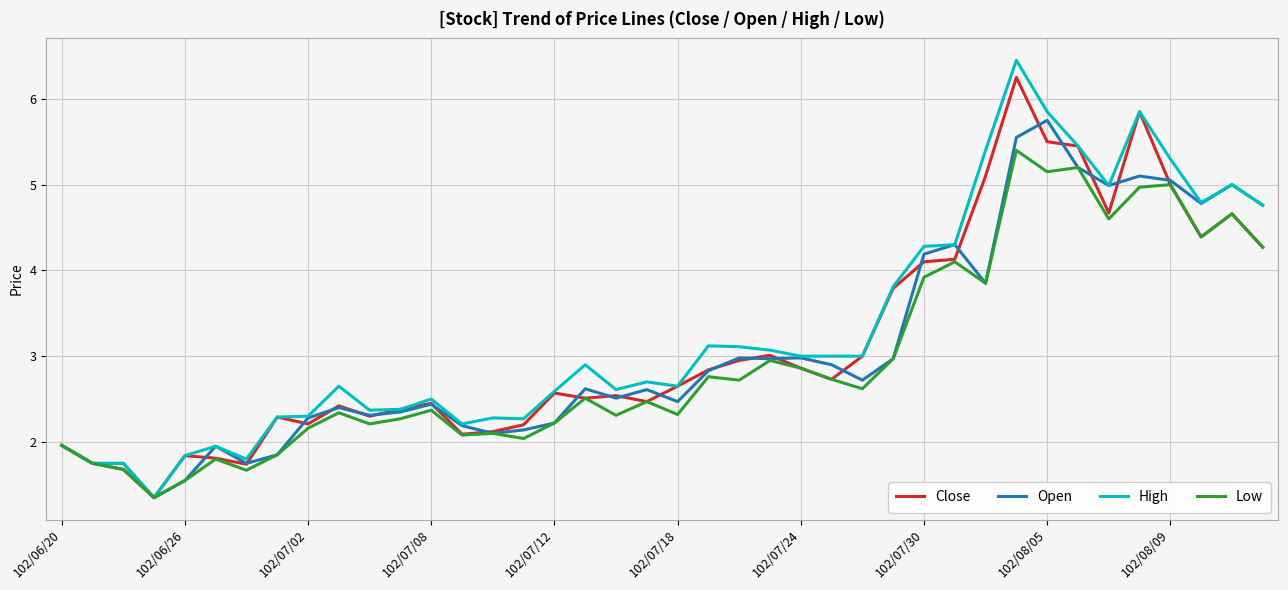

What are all the series names shown in the legend?

Close, Open, High, Low